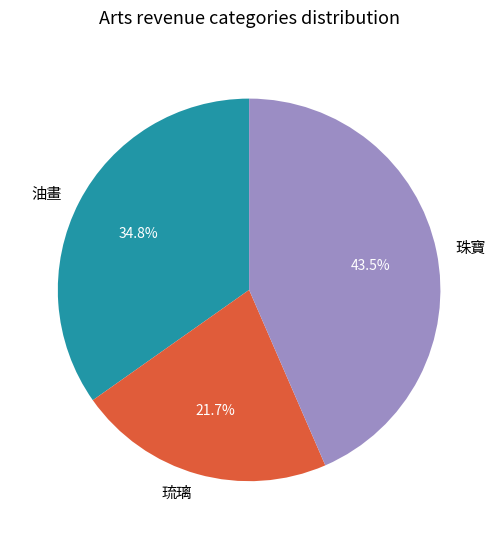

Does 珠寶 represent more than half of the total?

No